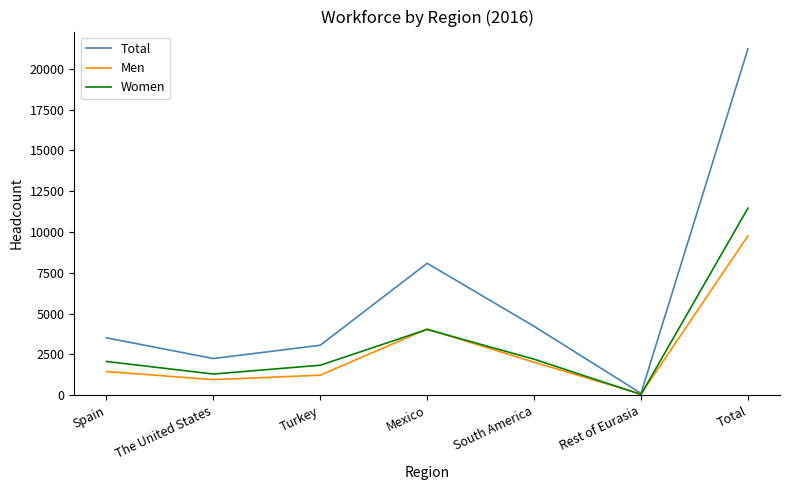

What is the difference between the Men values at Rest of Eurasia and Total?

9696